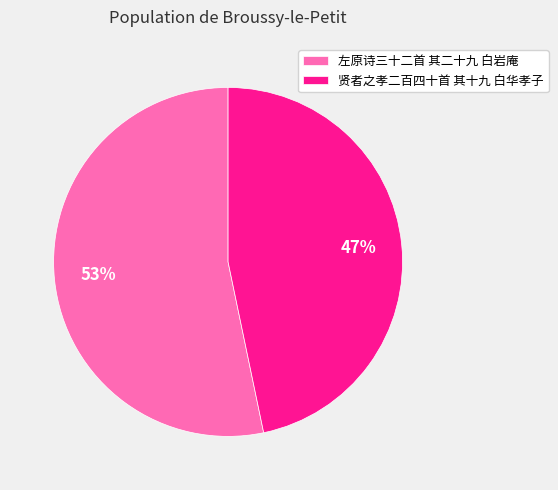

Do 左原诗三十二首 其二十九 白岩庵 and 贤者之孝二百四十首 其十九 白华孝子 together represent more than half of the pie?

Yes